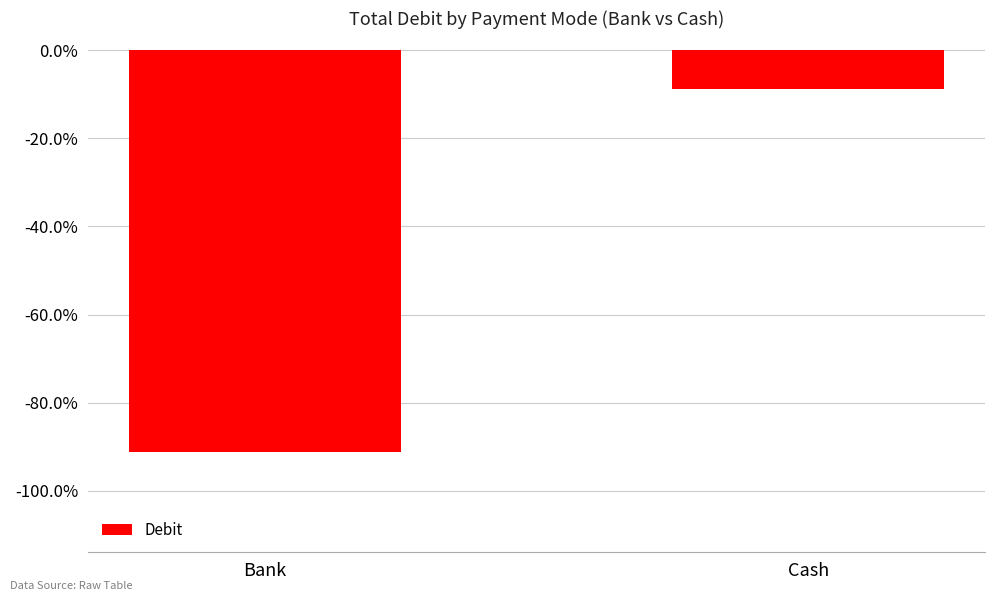

What is the value of the 2nd bar from the left?

-8.8